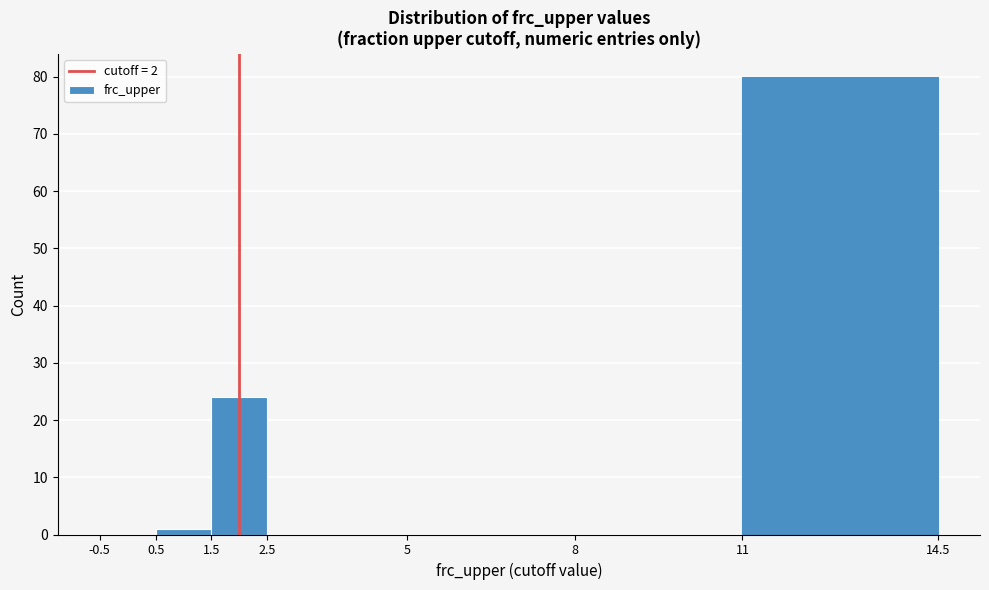

Which range on the x-axis has the tallest bar?

11 to 14.5